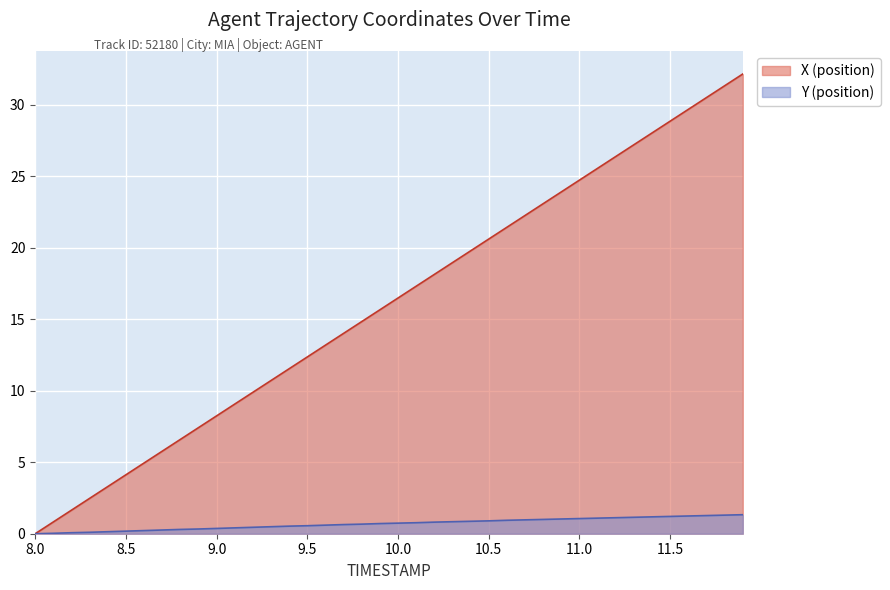

Which category has the highest value in the X (position) series?

11.9